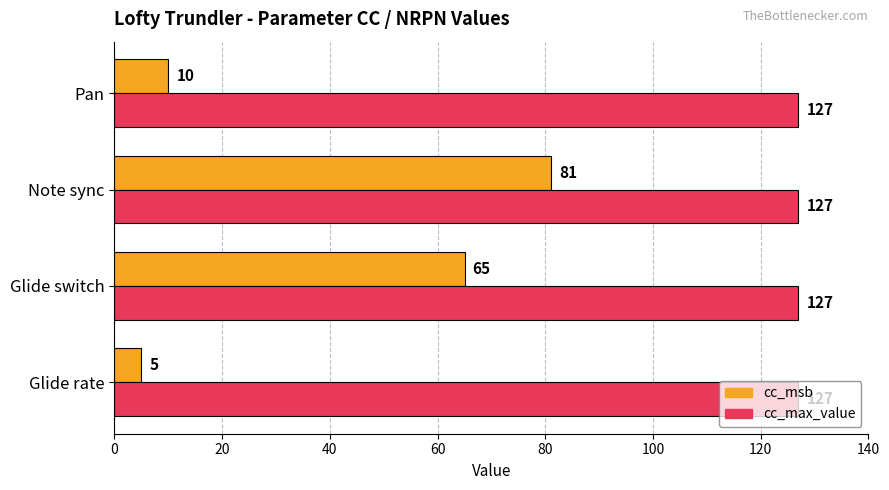

What is the sum of all cc_max_value values?

508